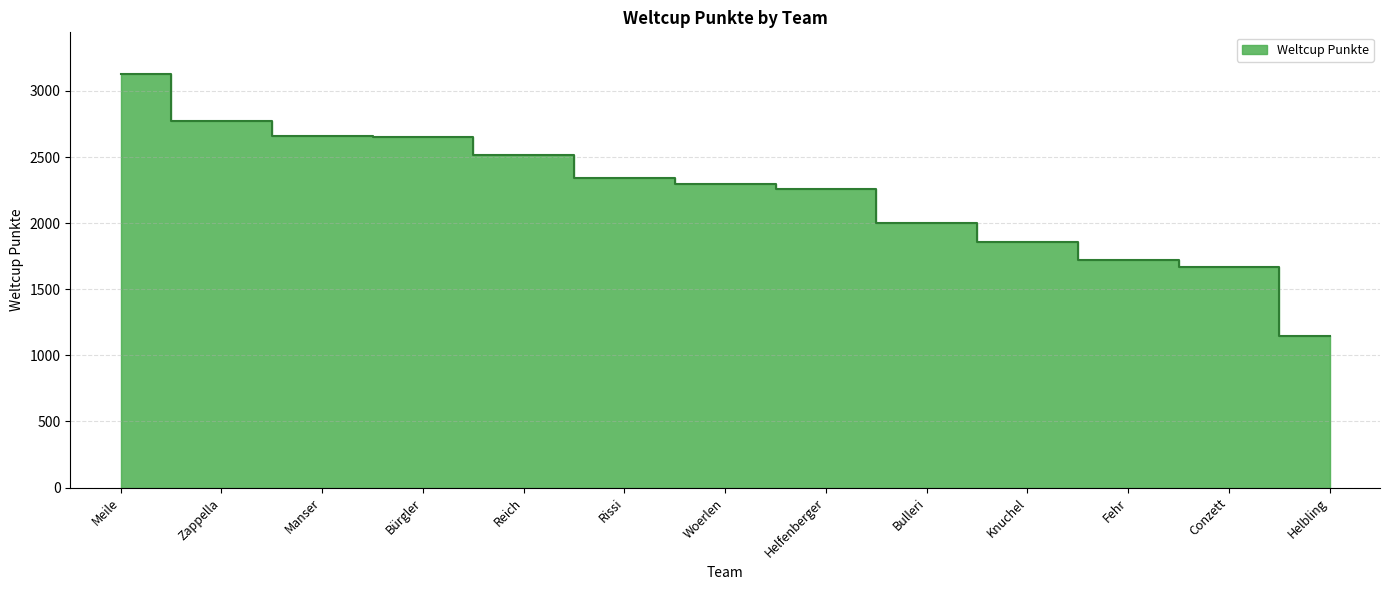

Where does the data first go above 2295?

Meile